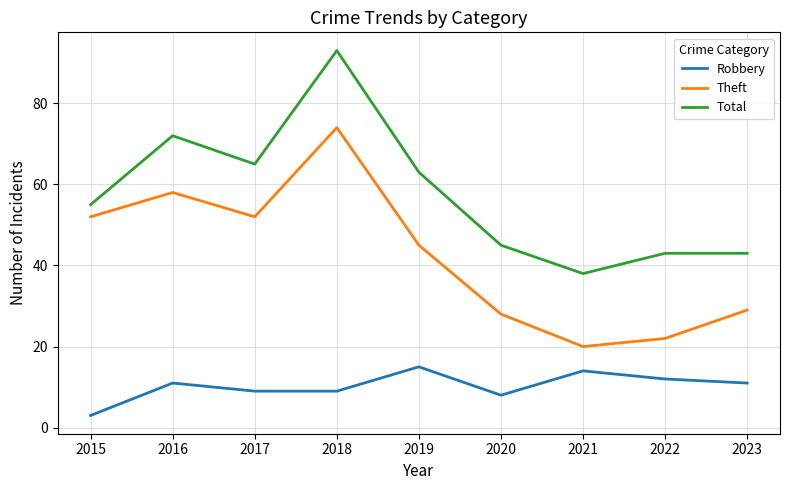

What value does the Robbery series have at 2017, to the nearest 5?

10